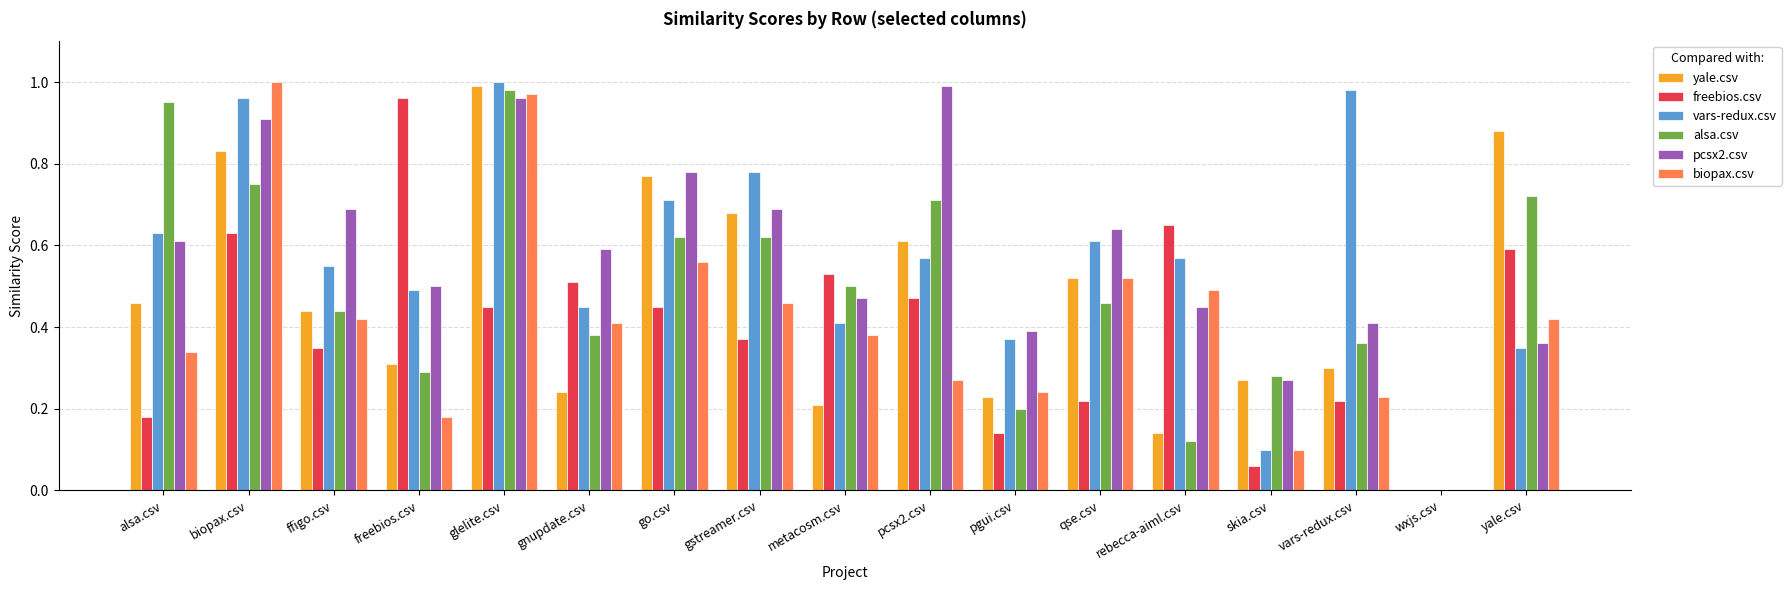

How many groups of bars are there?

17